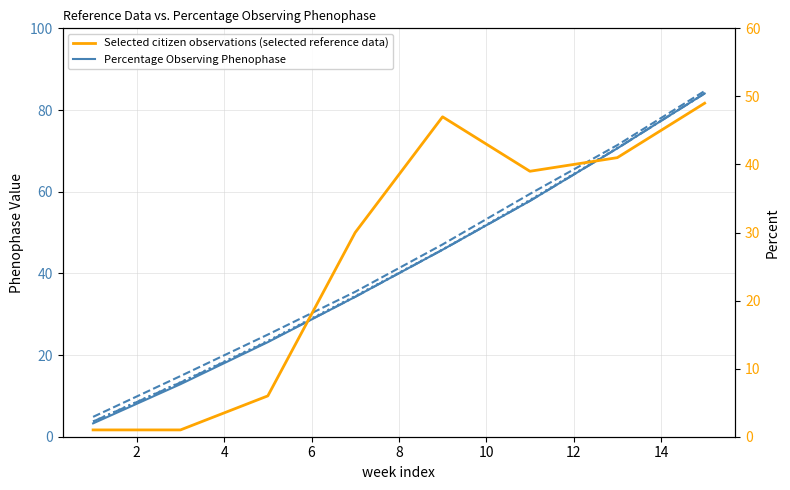

What is the average value of the Selected citizen observations (selected reference data) series?

26.8